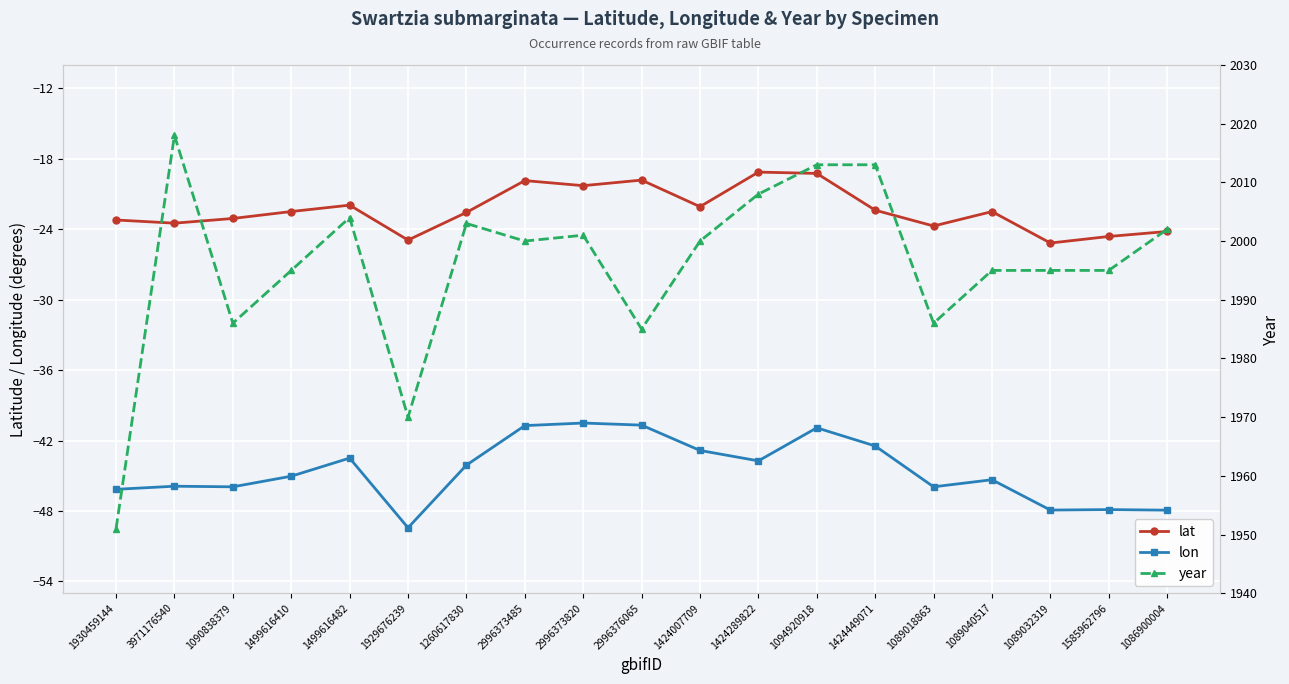

Rank the series by their maximum value, from highest to lowest.

year, lat, lon